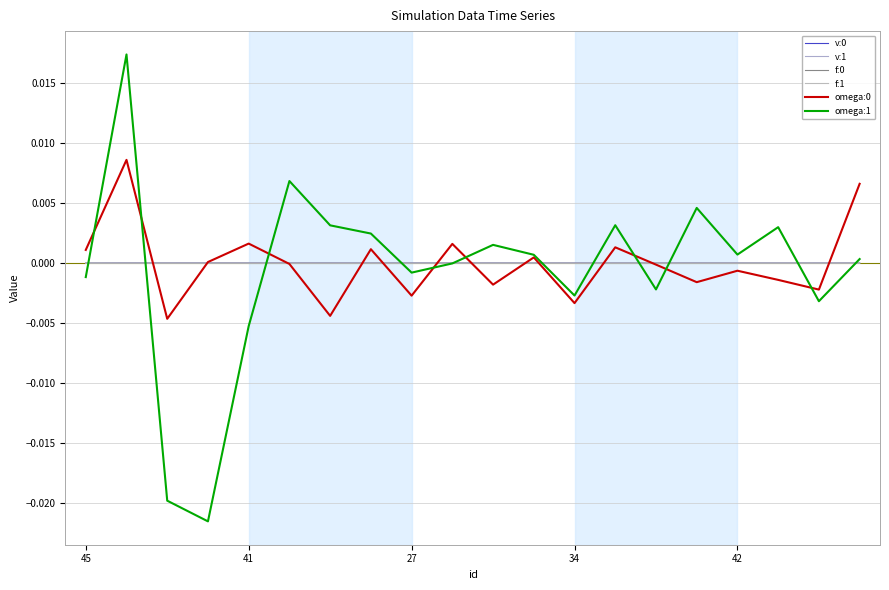

How many interior local peaks does the f:0 series have?

7